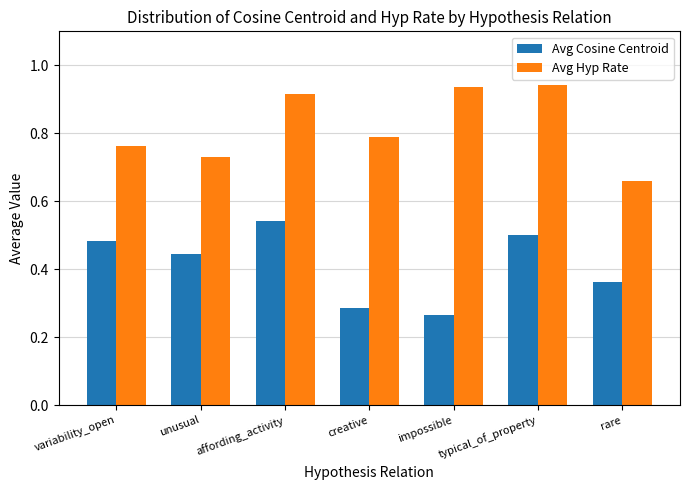

Is the value of Avg Cosine Centroid at rare greater than the value of Avg Hyp Rate at affording_activity?

No